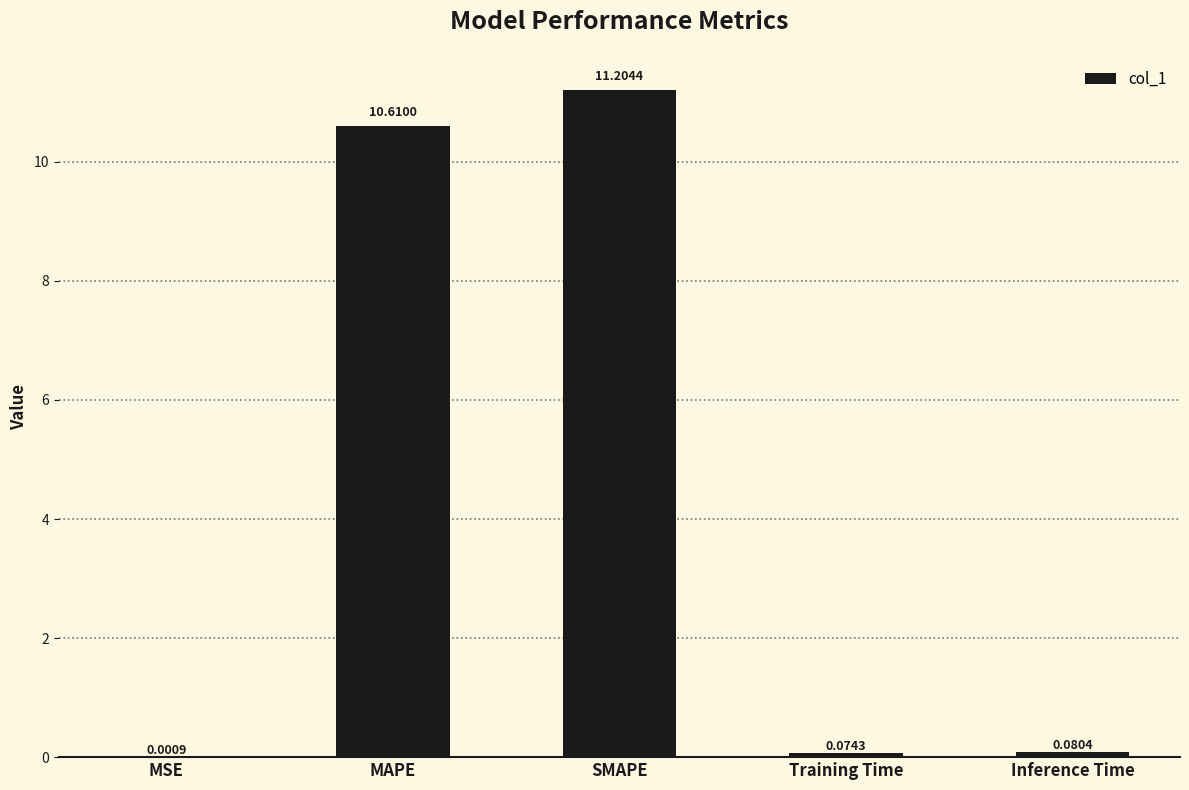

At which label is the value closest to 5?

Inference Time